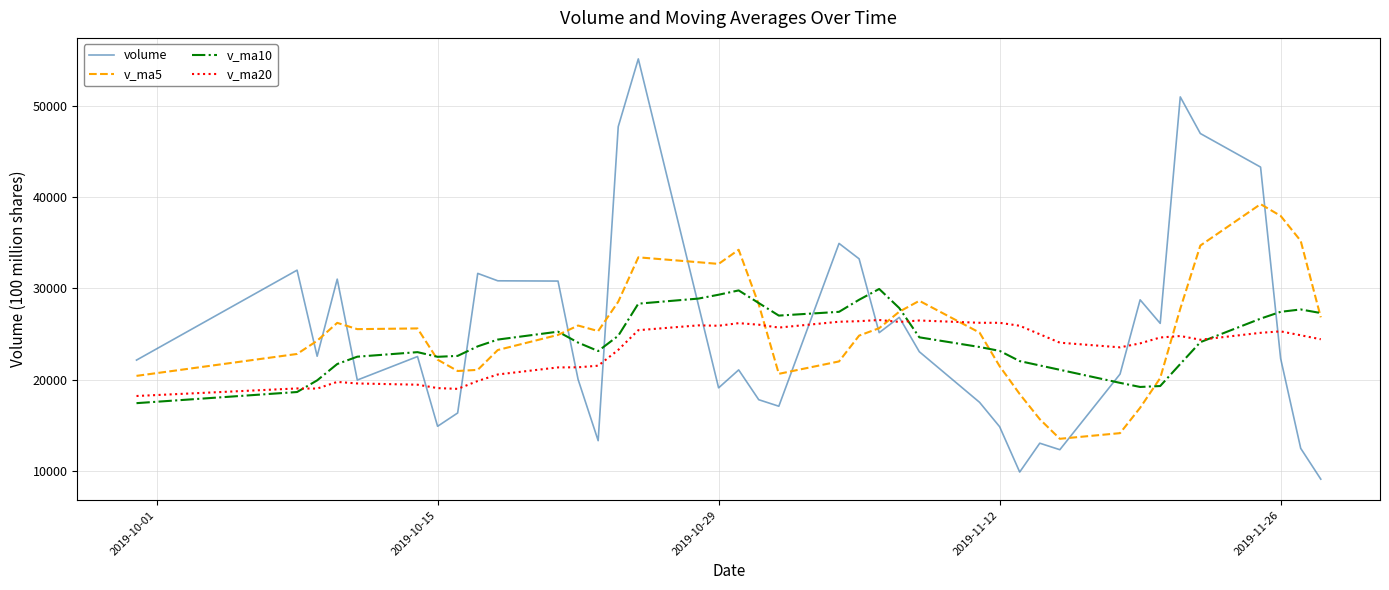

Which series has the largest range (max minus min)?

volume